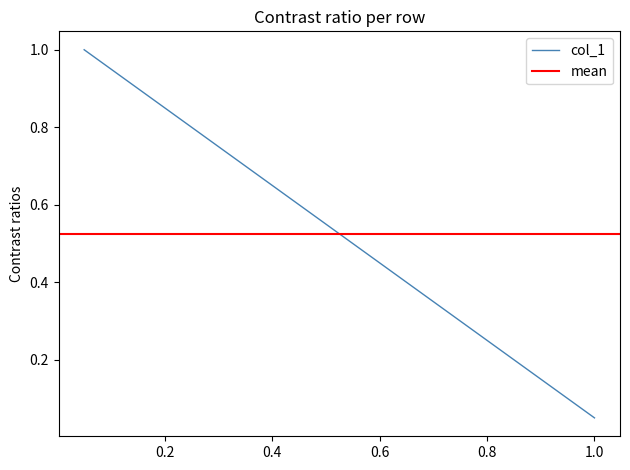

What is the sum of all col_1 values?

1.1